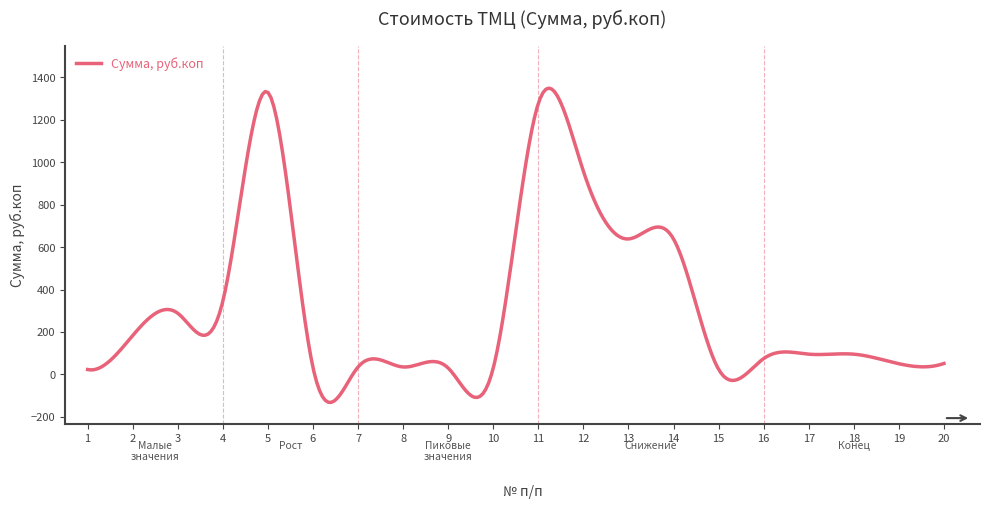

What is the greatest value displayed?

1349.4